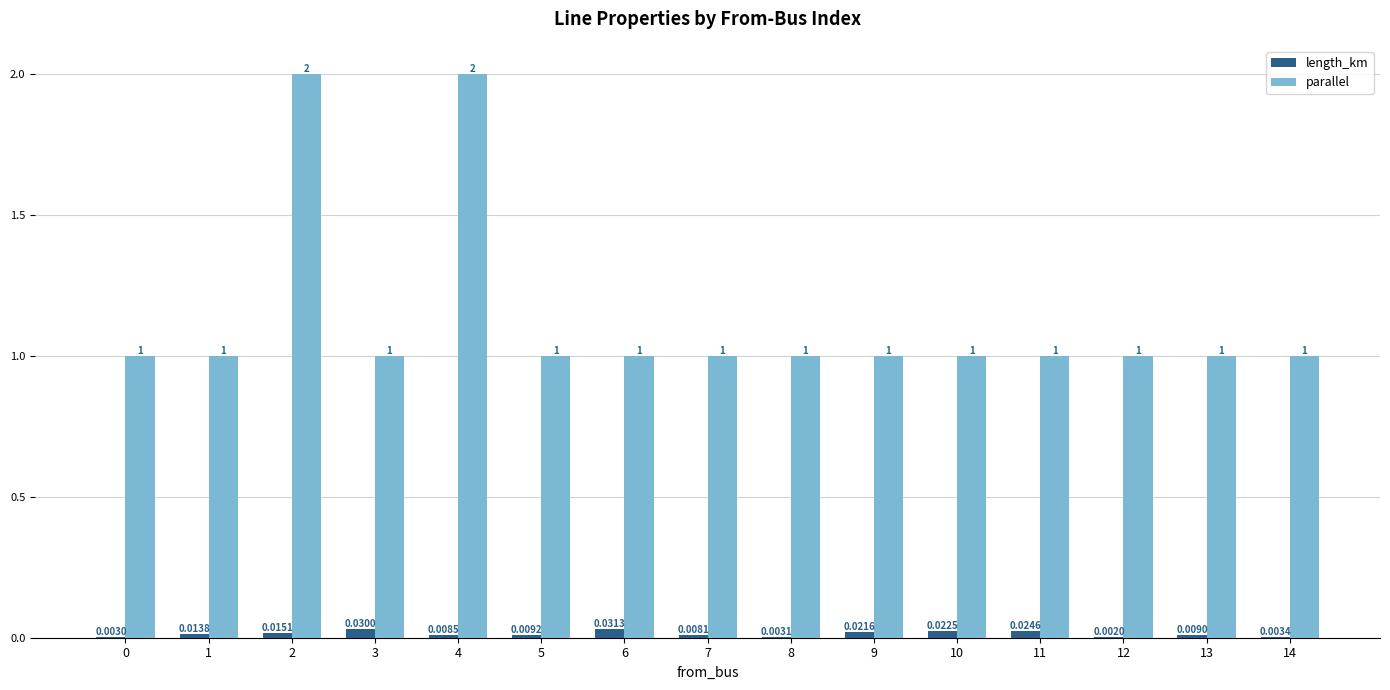

What is the spread (max minus min) of values at 2?

2.0